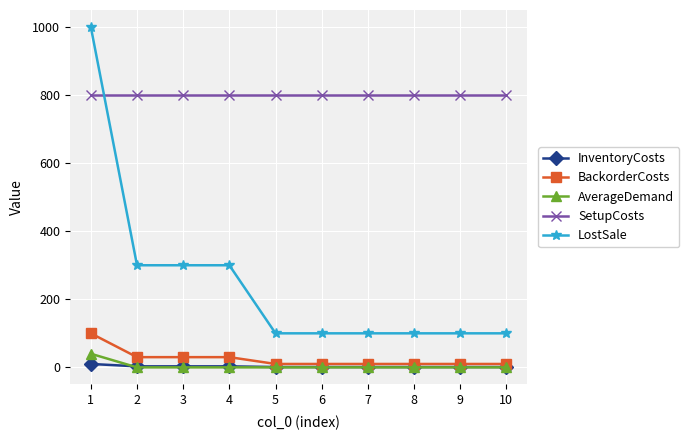

True or false: AverageDemand and LostSale intersect in this chart.

False